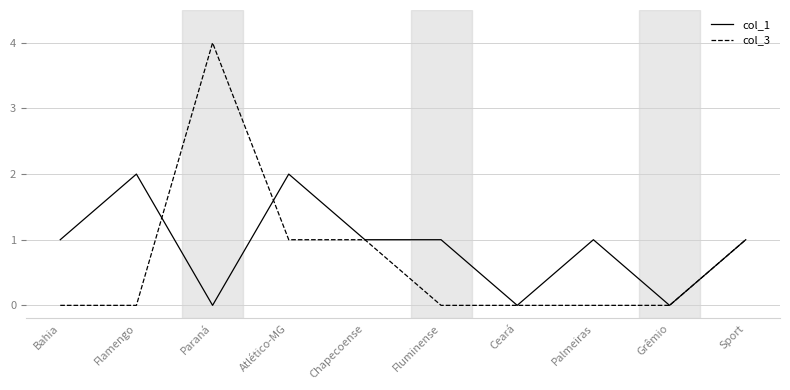

How many col_1 values are between 0 and 1?

8